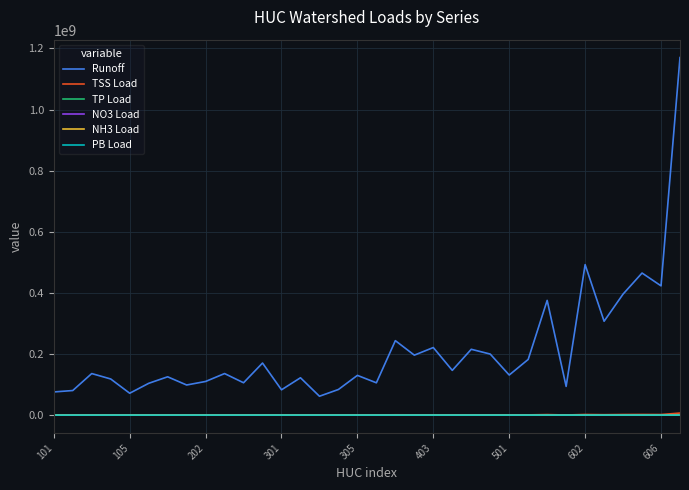

Which series has the largest total across all categories?

Runoff